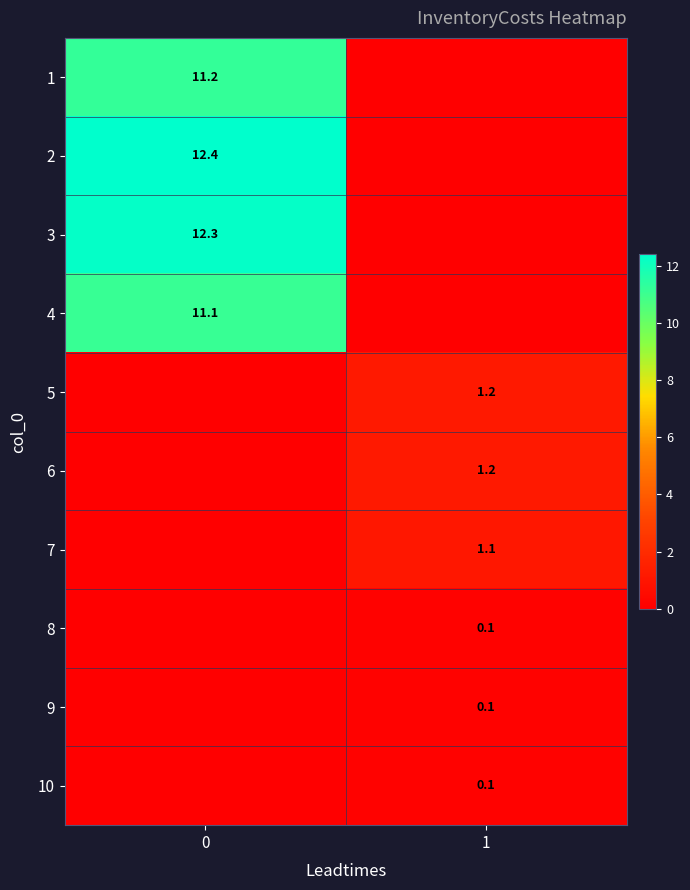

The 3 series shows 12.3 at 0. True or false?

True